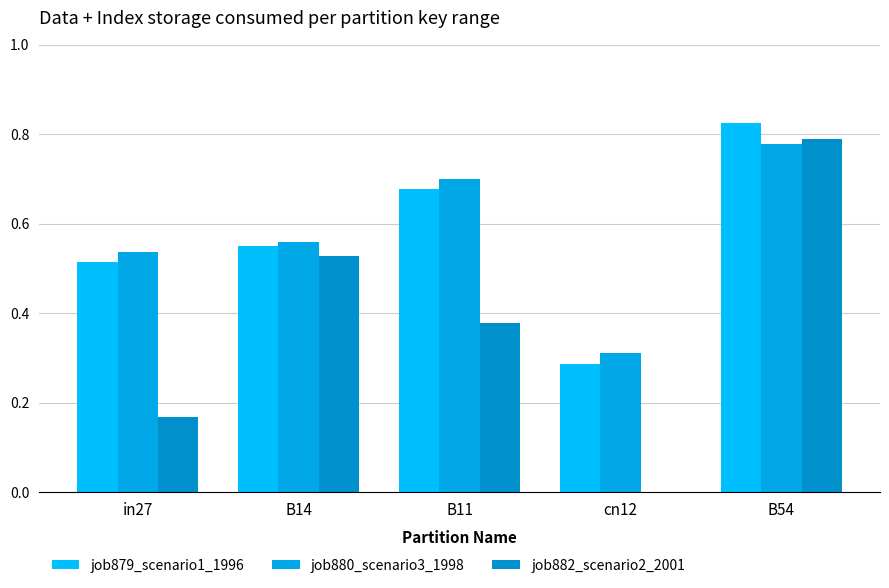

Is the value of job880_scenario3_1998 at cn12 greater than the value of job882_scenario2_2001 at B14?

No